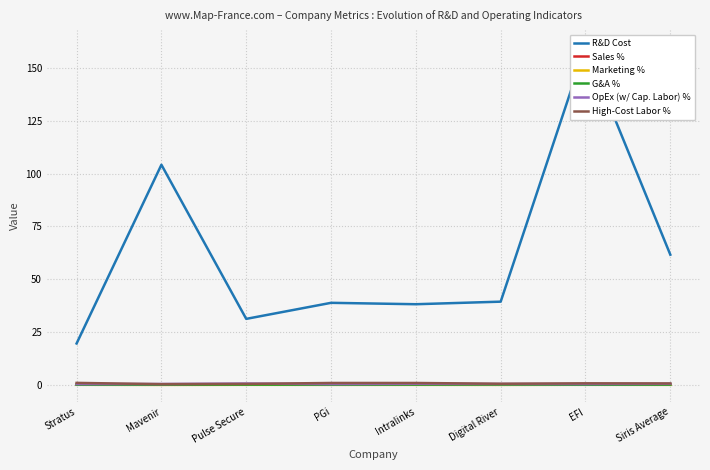

What is the label of the 7th point from the left?

EFI